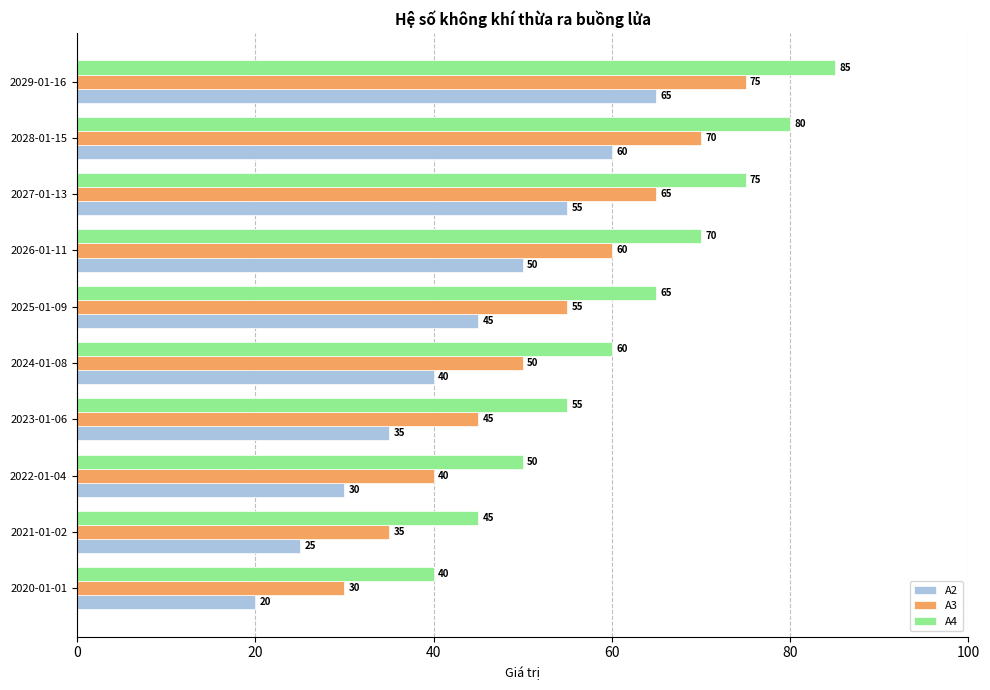

Is it true that A4 equals 44 at 2025-01-09?

False